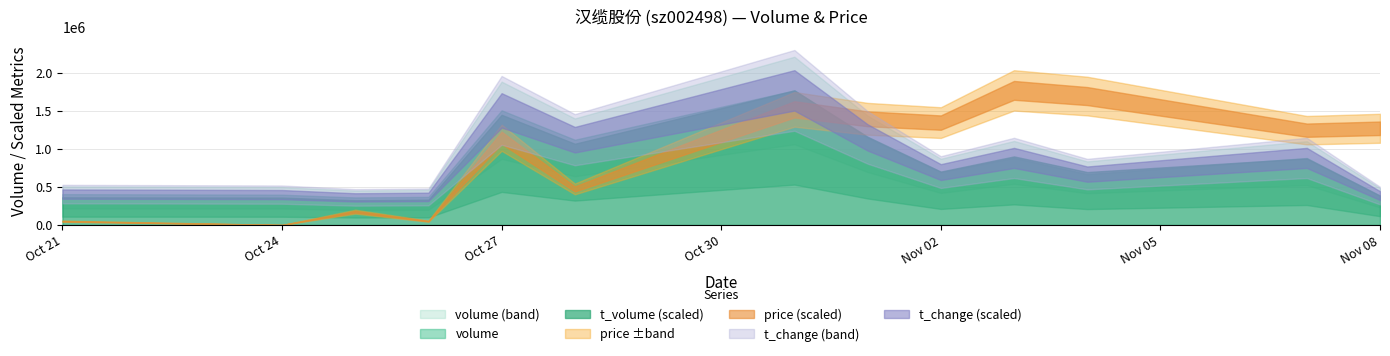

True or false: t_change and volume cross at least once.

False